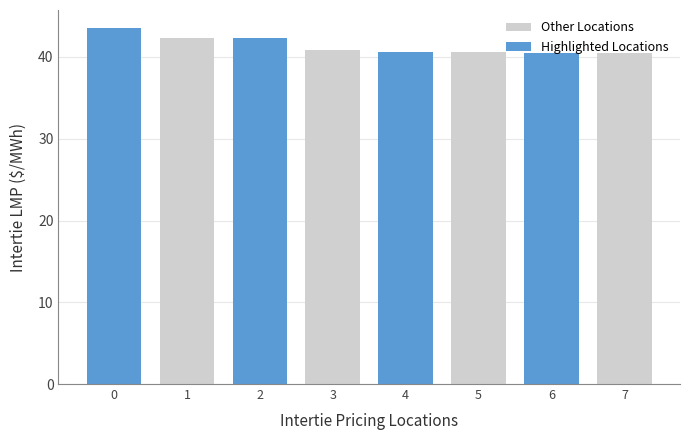

What is the spread (max minus min) of values at 2?

1.4